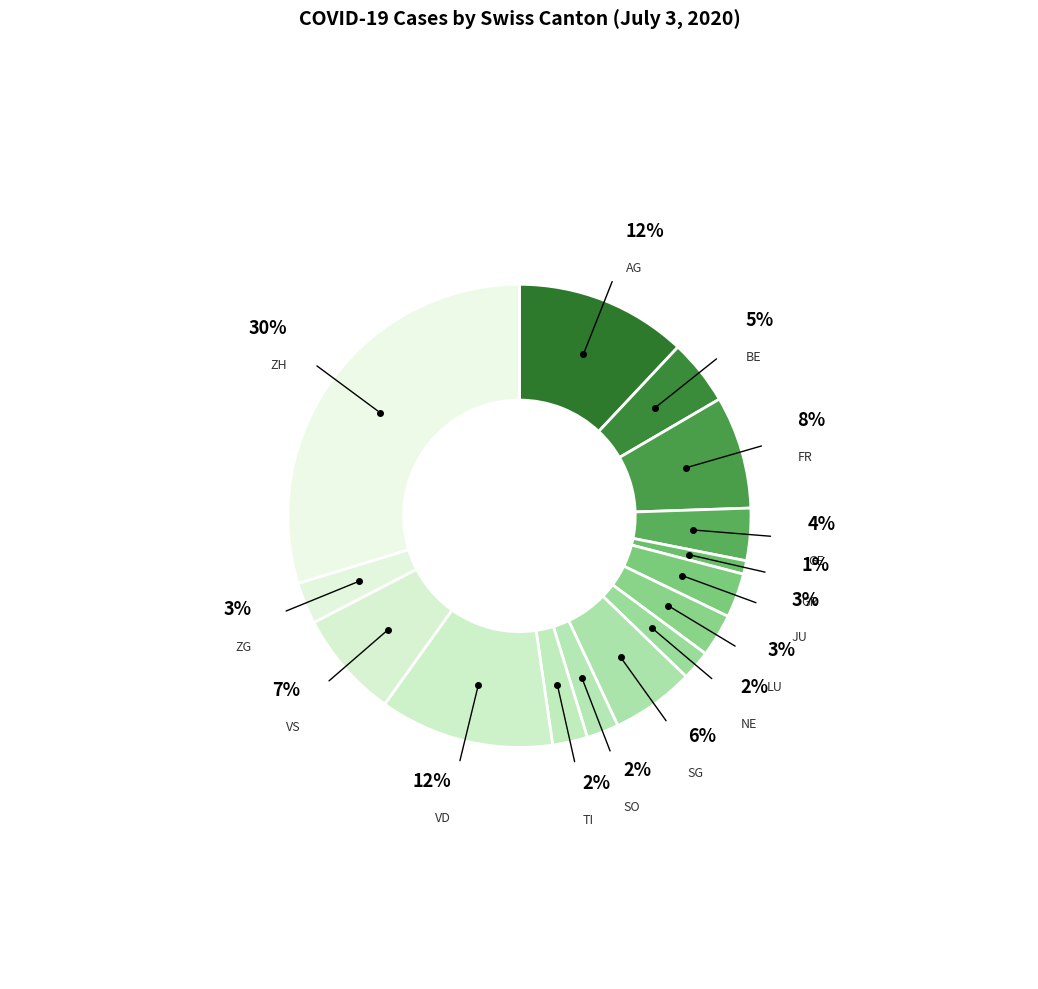

Combined, what portion of the pie is BE and ZG?

7.5%